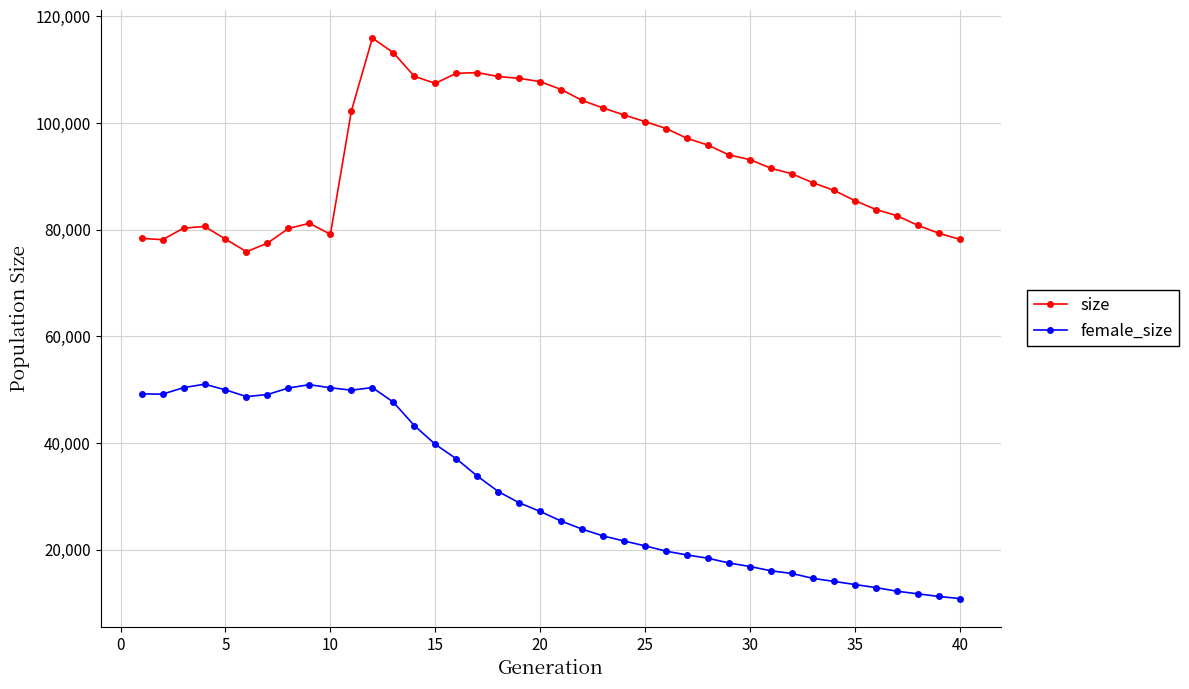

What is the smallest value displayed?

10808